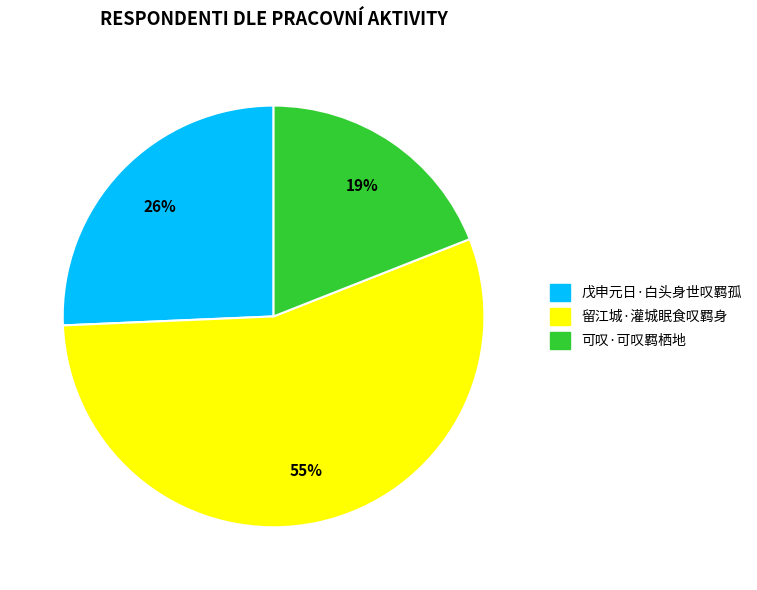

Which category accounts for the majority?

留江城·灌城眠食叹羁身